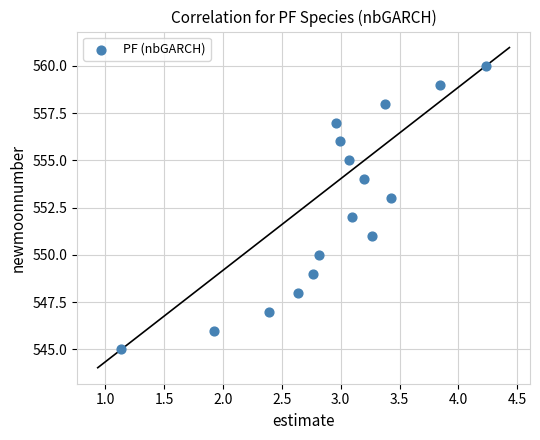

What is the range of Y values (max minus min)?

15